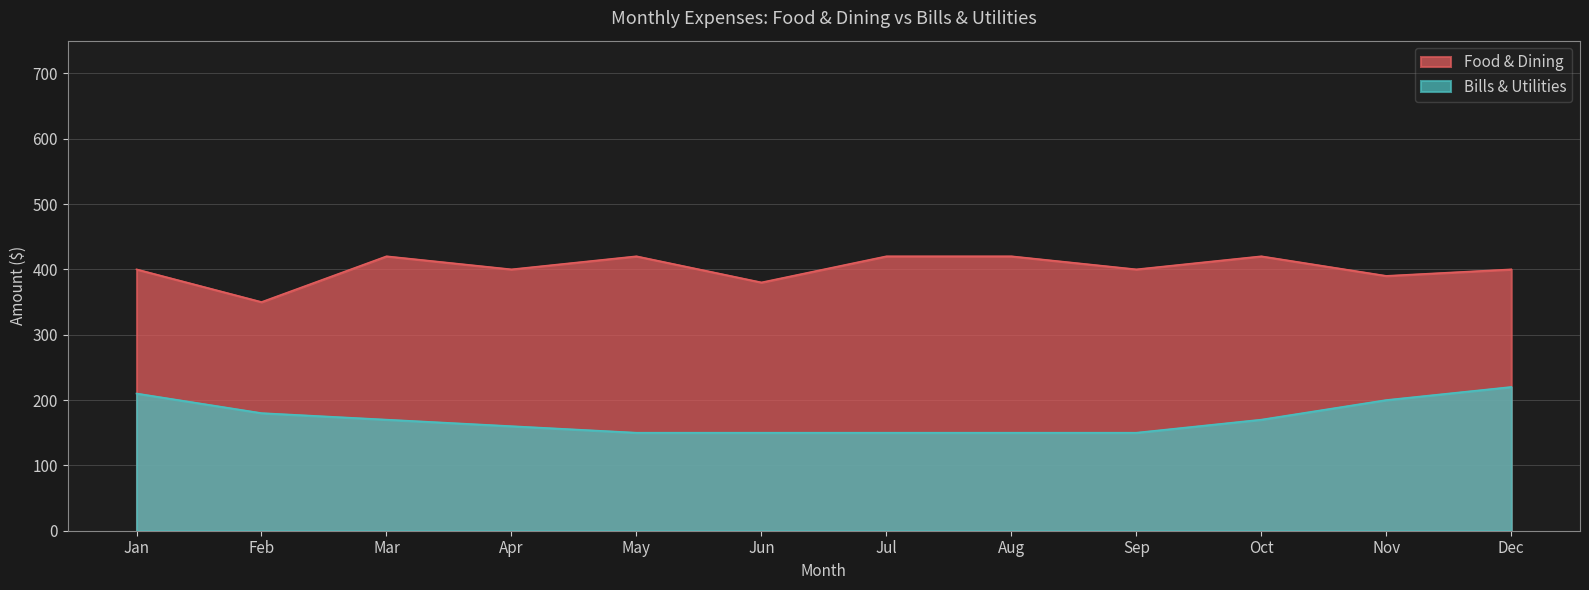

What is the value of the Bills & Utilities point at the 6th from the left?

150